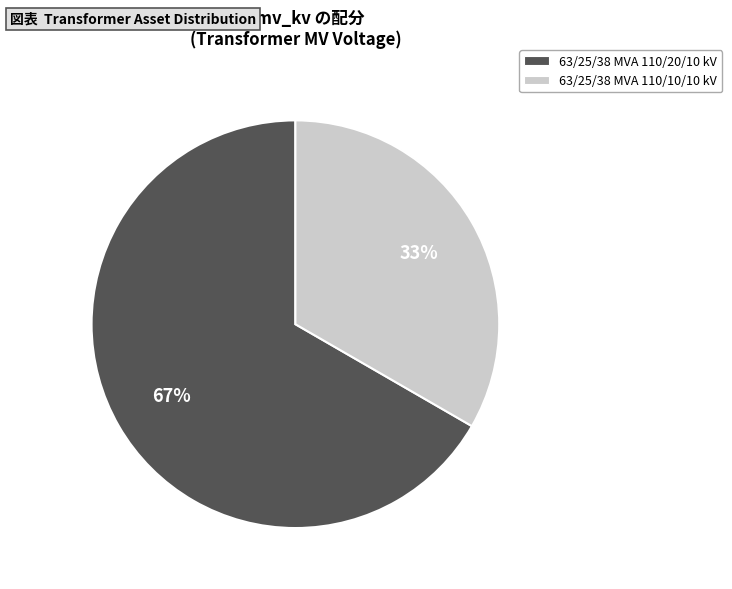

What percentage is the 63/25/38 MVA 110/10/10 kV slice, to the nearest percent?

33%